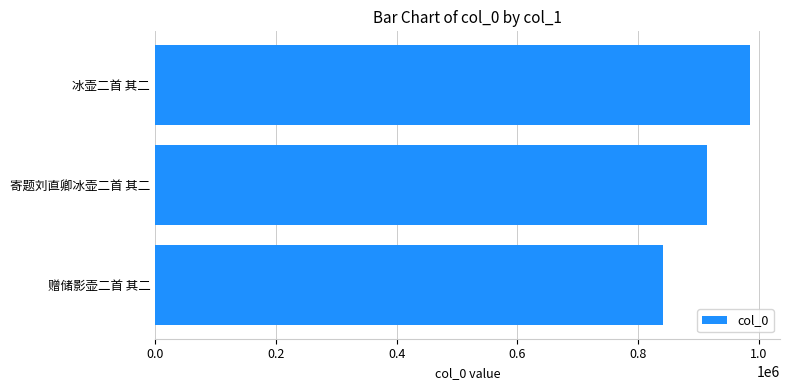

Between 寄题刘直卿冰壶二首 其二 and 冰壶二首 其二, which is larger?

冰壶二首 其二